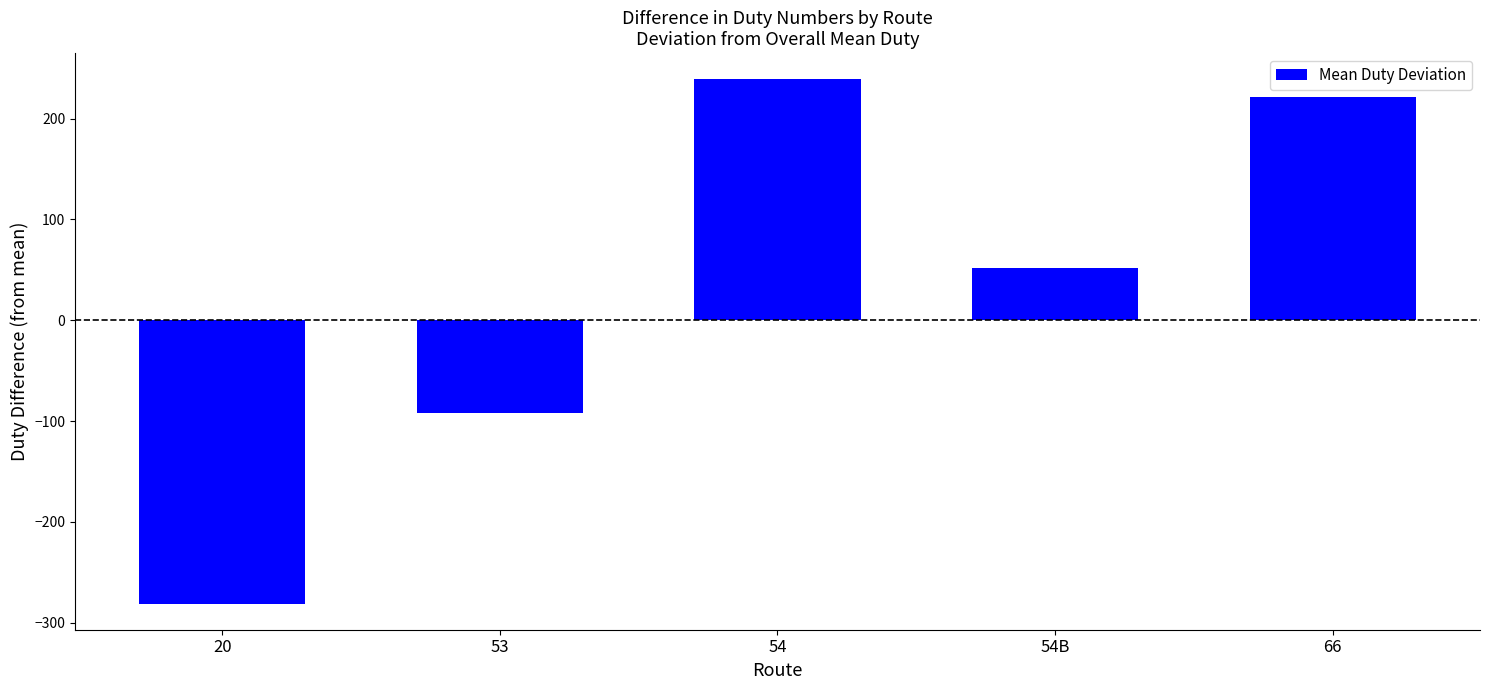

Where is the data nearest to the value -21?

53